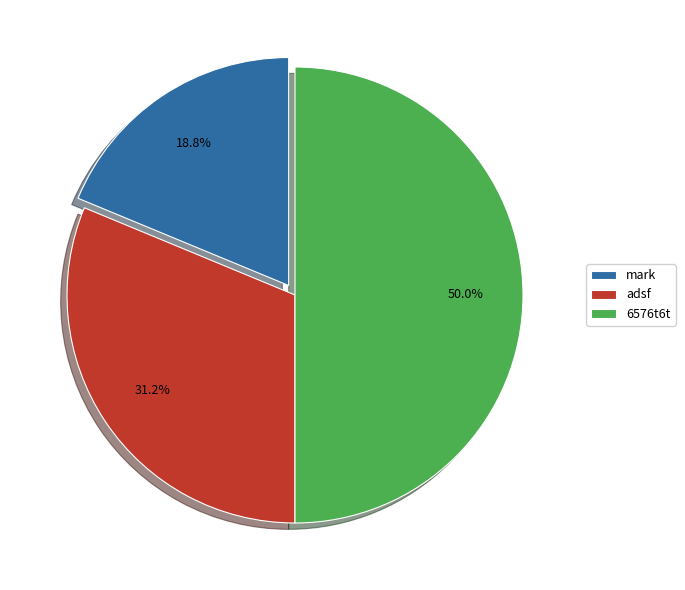

The adsf slice represents 23% of the pie. True or false?

False